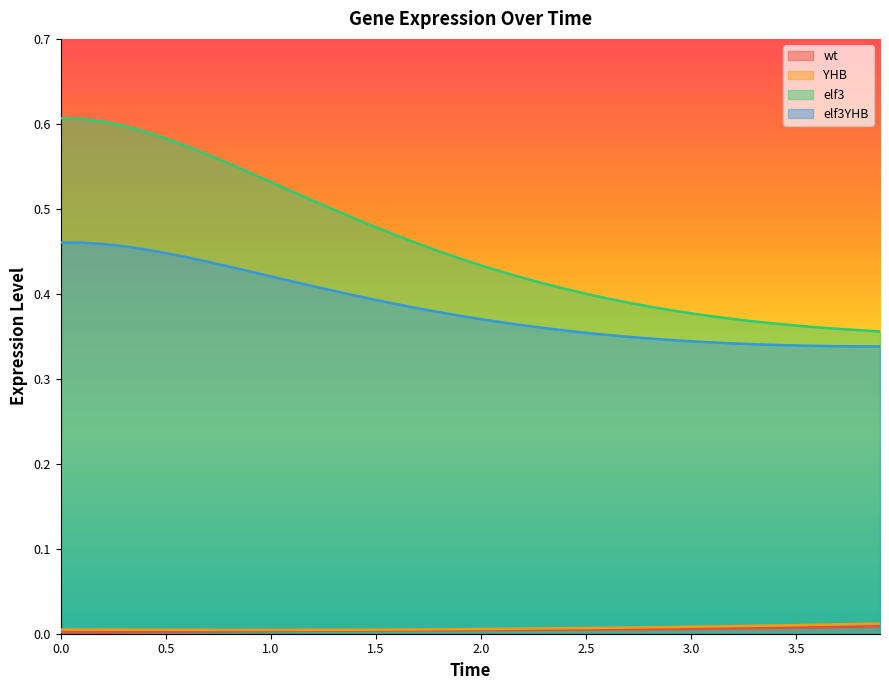

True or false: YHB and elf3YHB intersect in this chart.

False